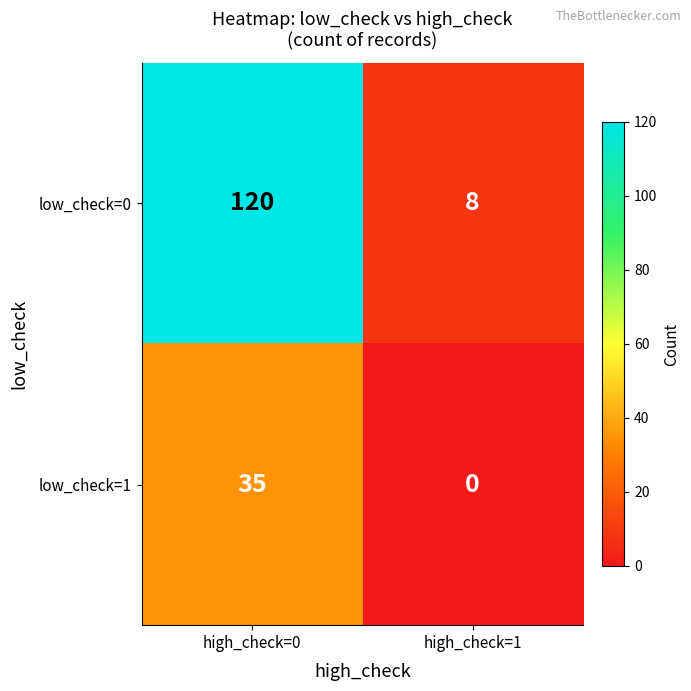

What is the sum of all low_check=1 values?

35